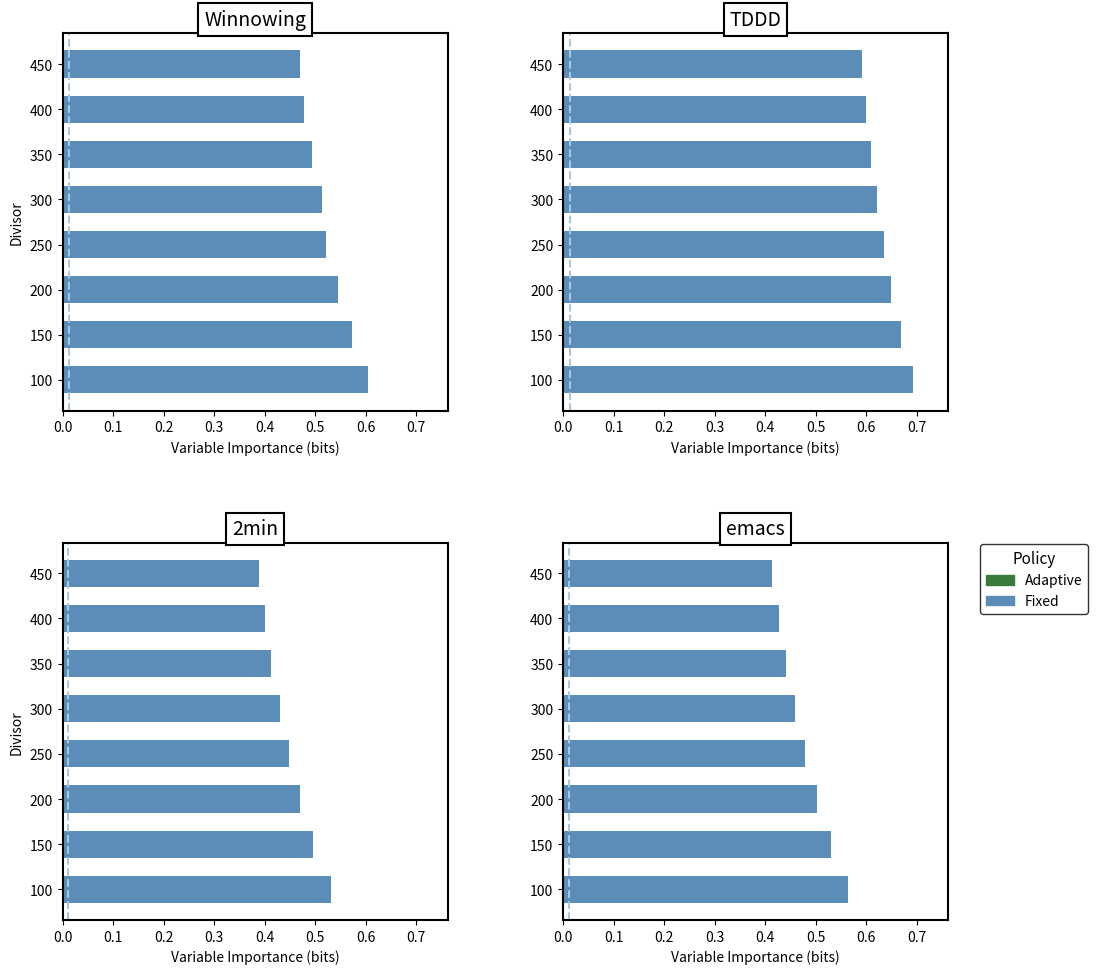

What is the lowest value of the Ratio (TDDD) series?

0.6